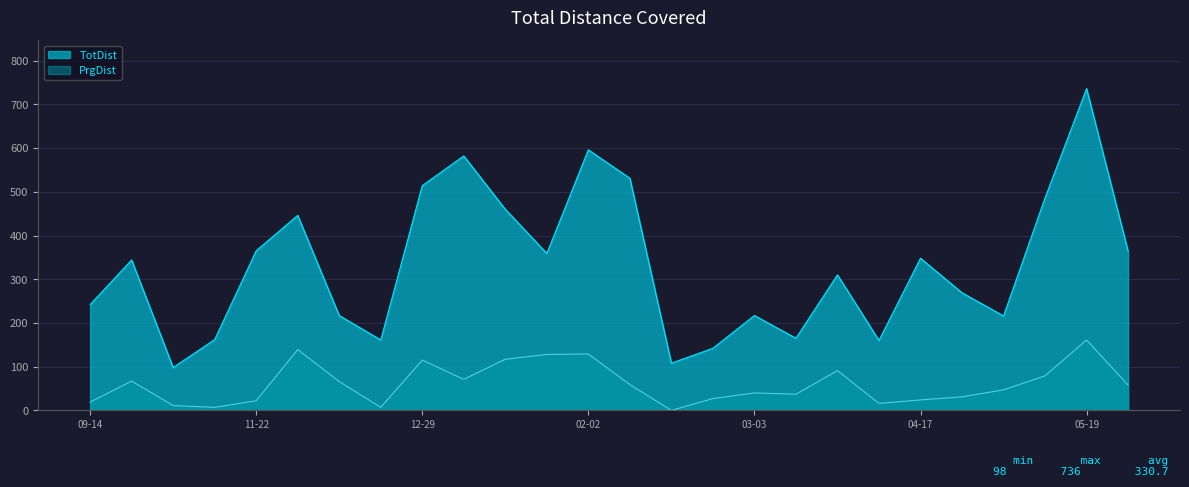

Is it true that PrgDist equals 47 at 2021-05-08?

True